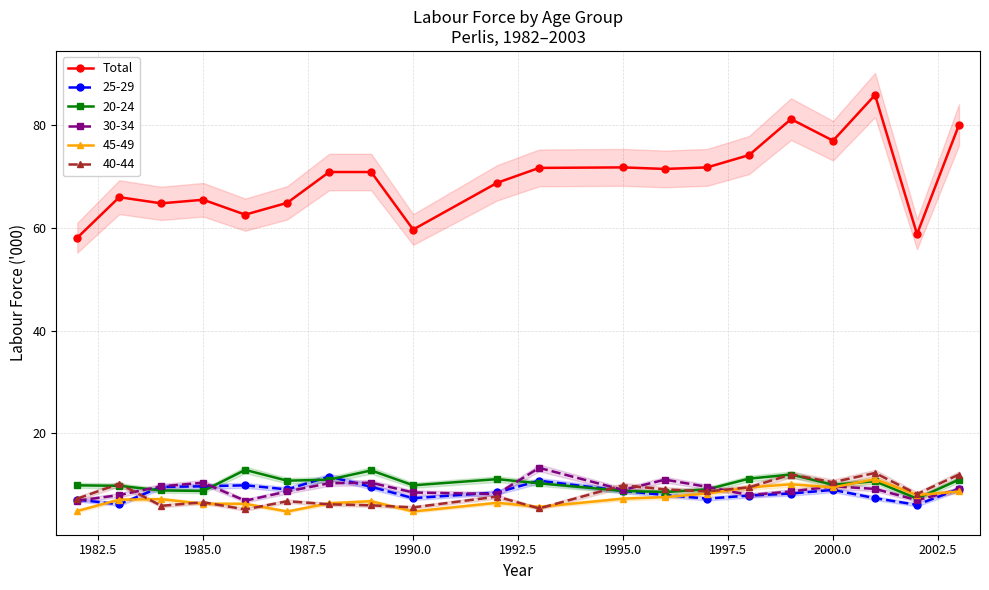

What is the maximum value for 20-24?

12.9